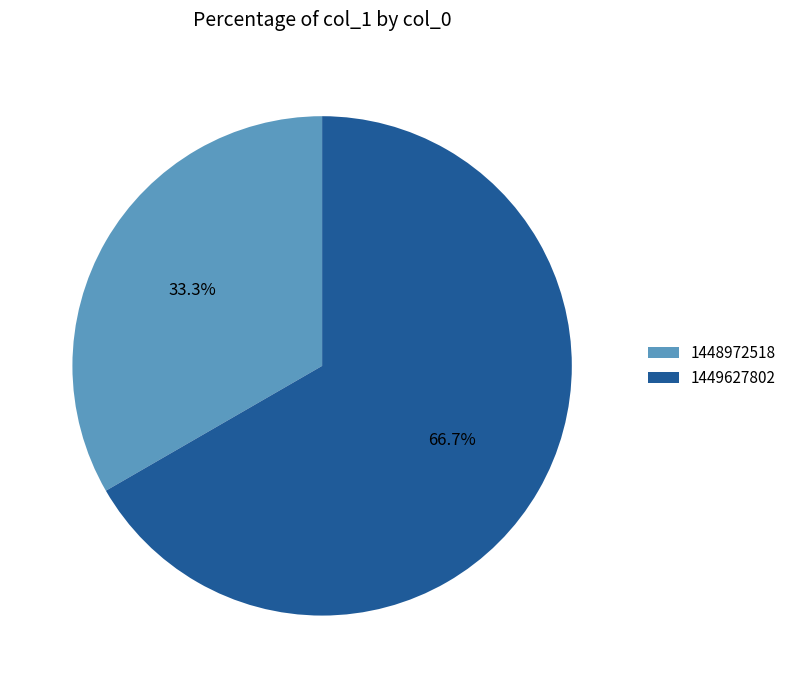

What is the total percentage of 1449627802 and 1448972518?

100.0%